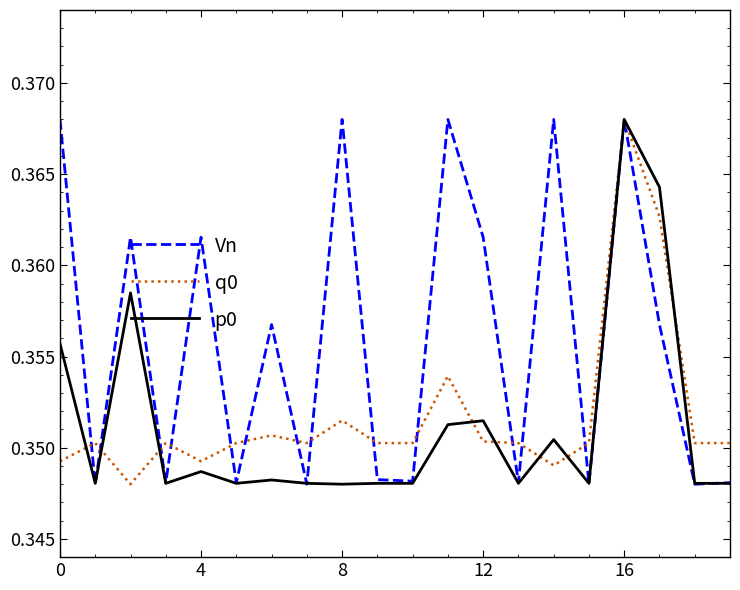

How many lines are shown in the chart?

3